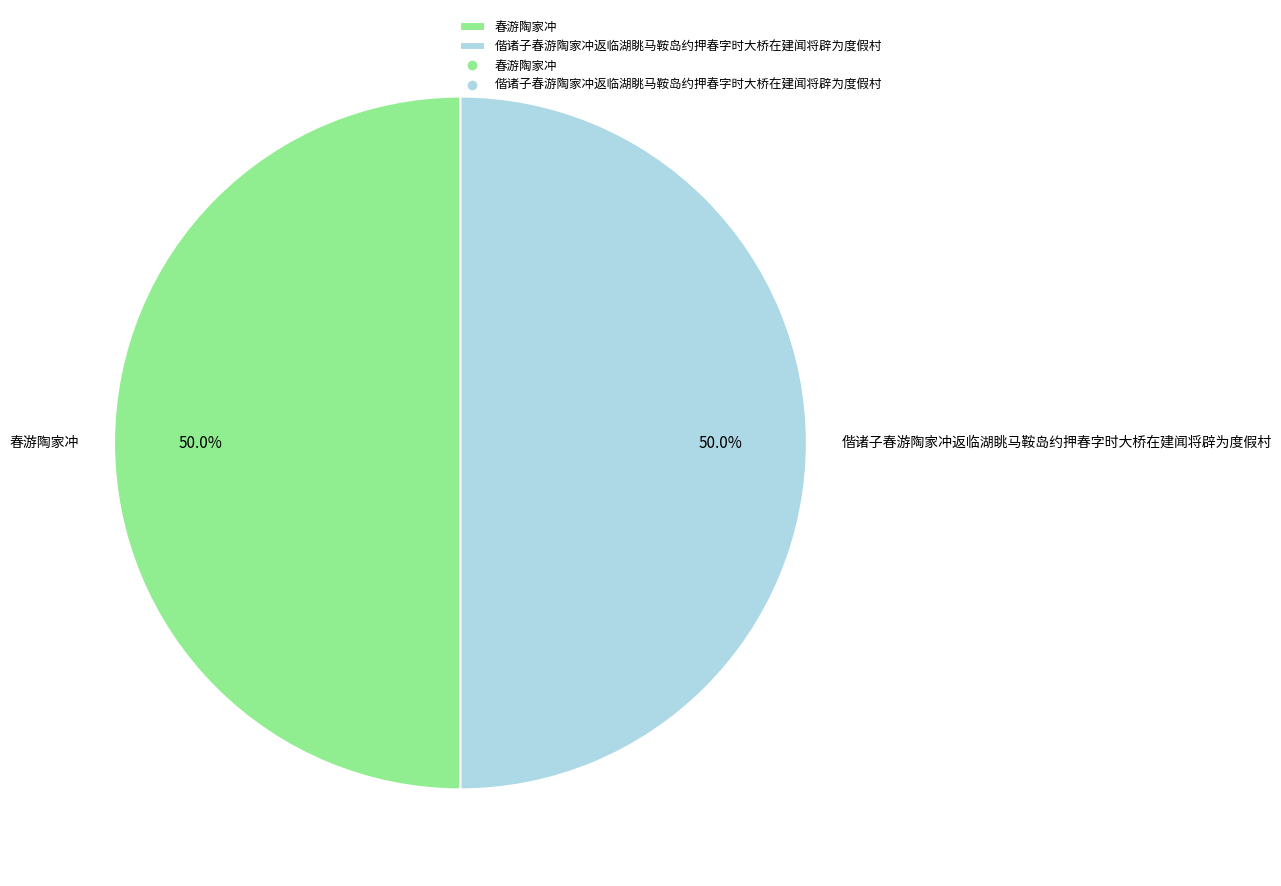

To the nearest percent, what is the combined percentage of 春游陶家冲 and 偕诸子春游陶家冲返临湖眺马鞍岛约押春字时大桥在建闻将辟为度假村?

100%